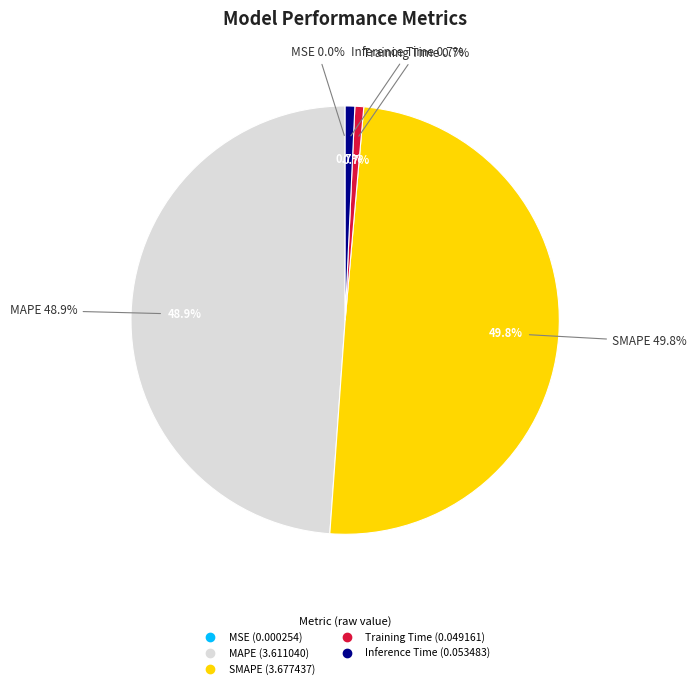

Does Training Time represent more than half of the total?

No